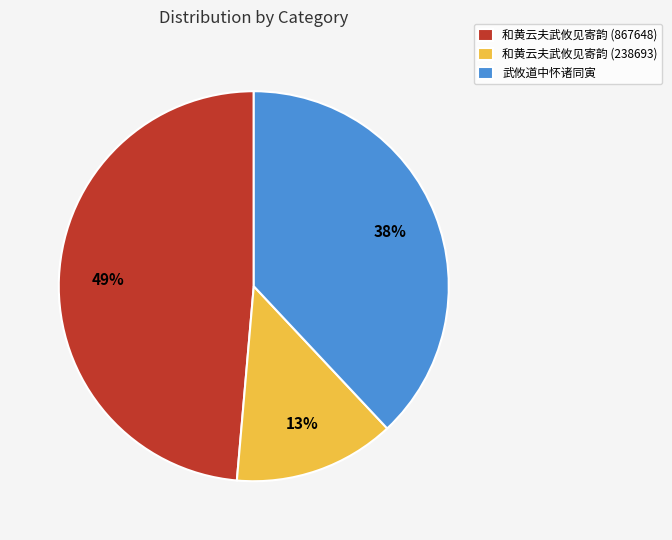

How many slices are in this pie chart?

3